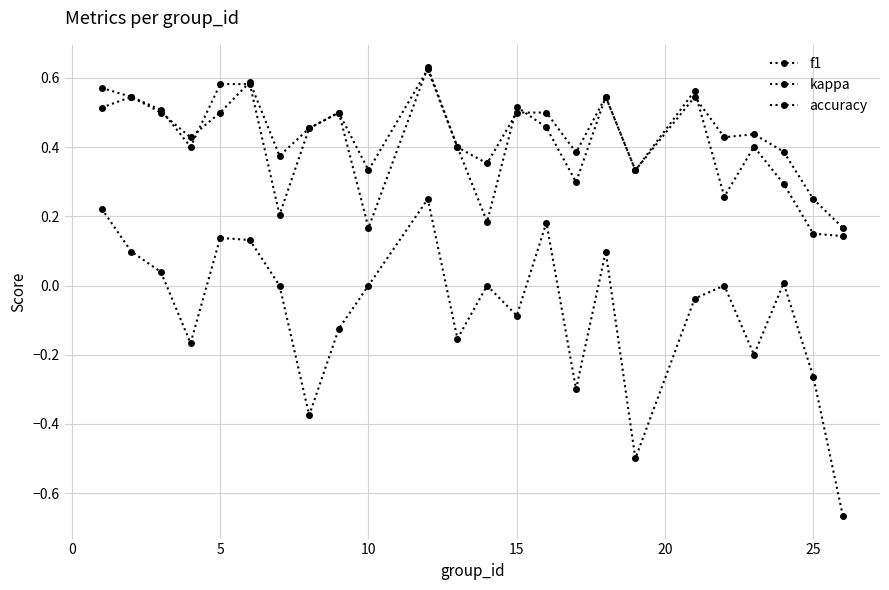

Does the chart have visible grid lines?

Yes